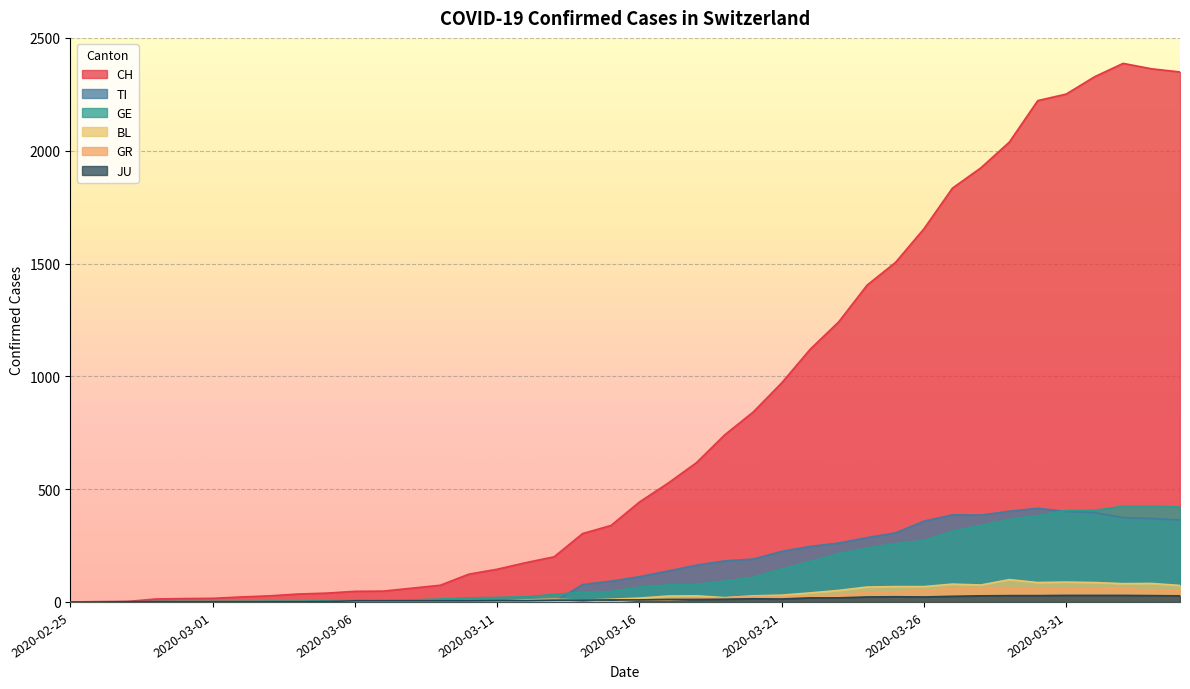

True or false: JU and TI cross at least once.

True